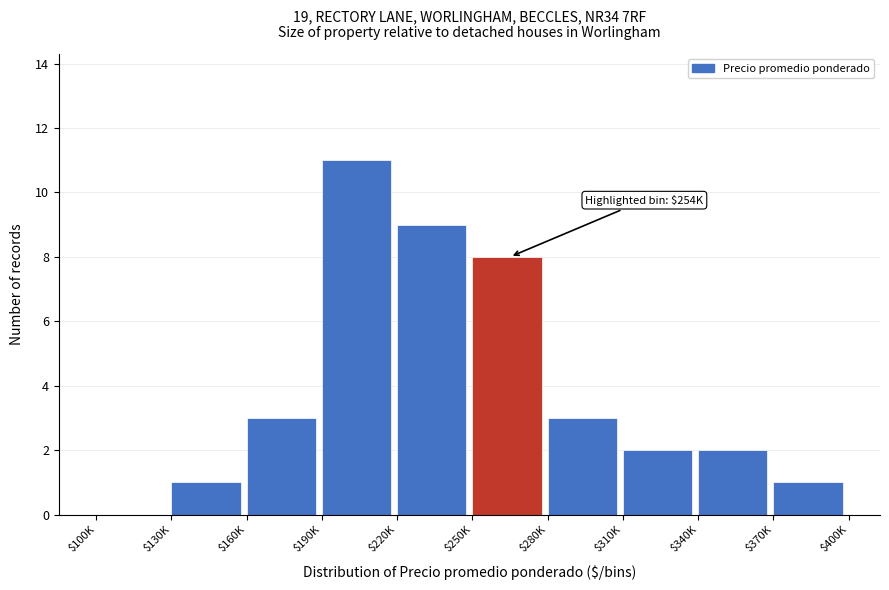

Which category has the highest value across all series?

$190K